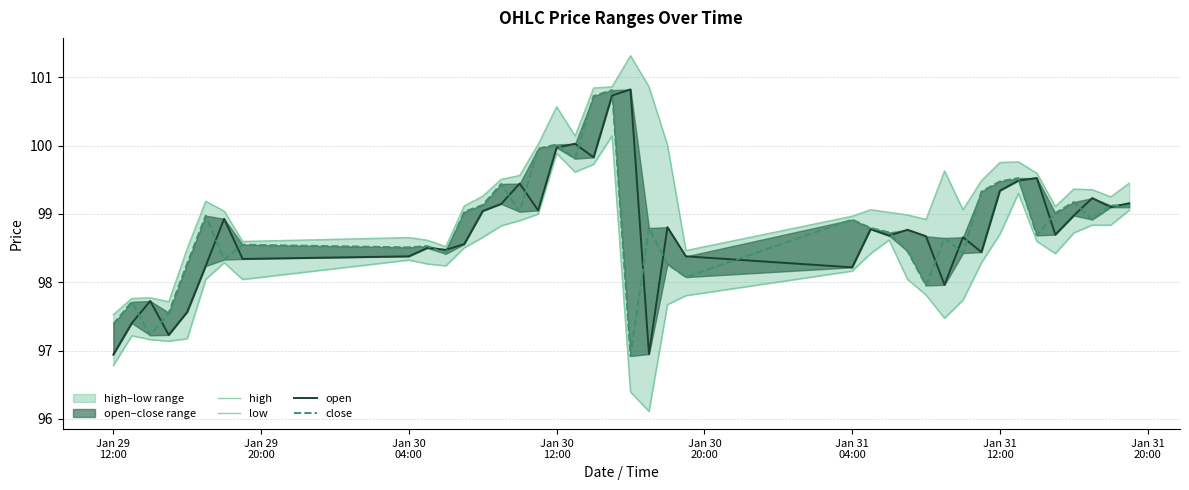

What is the label of the 4th point from the left?

Jan 30
12:00